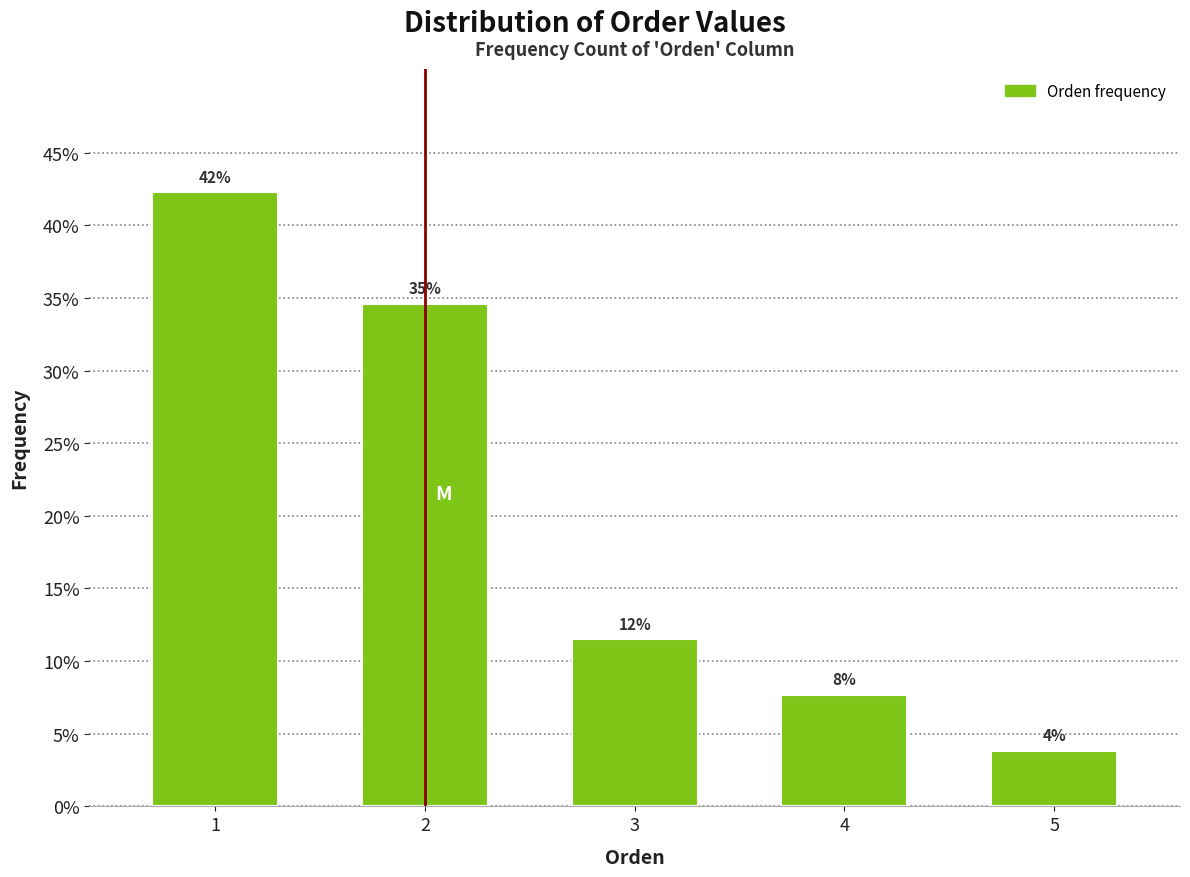

Does the chart contain any negative values?

No